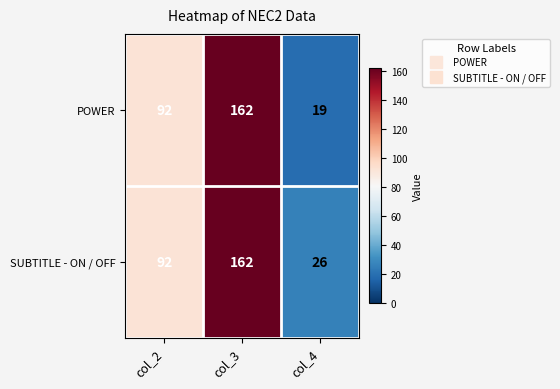

Rank the series by their average value, from lowest to highest.

POWER, SUBTITLE - ON / OFF